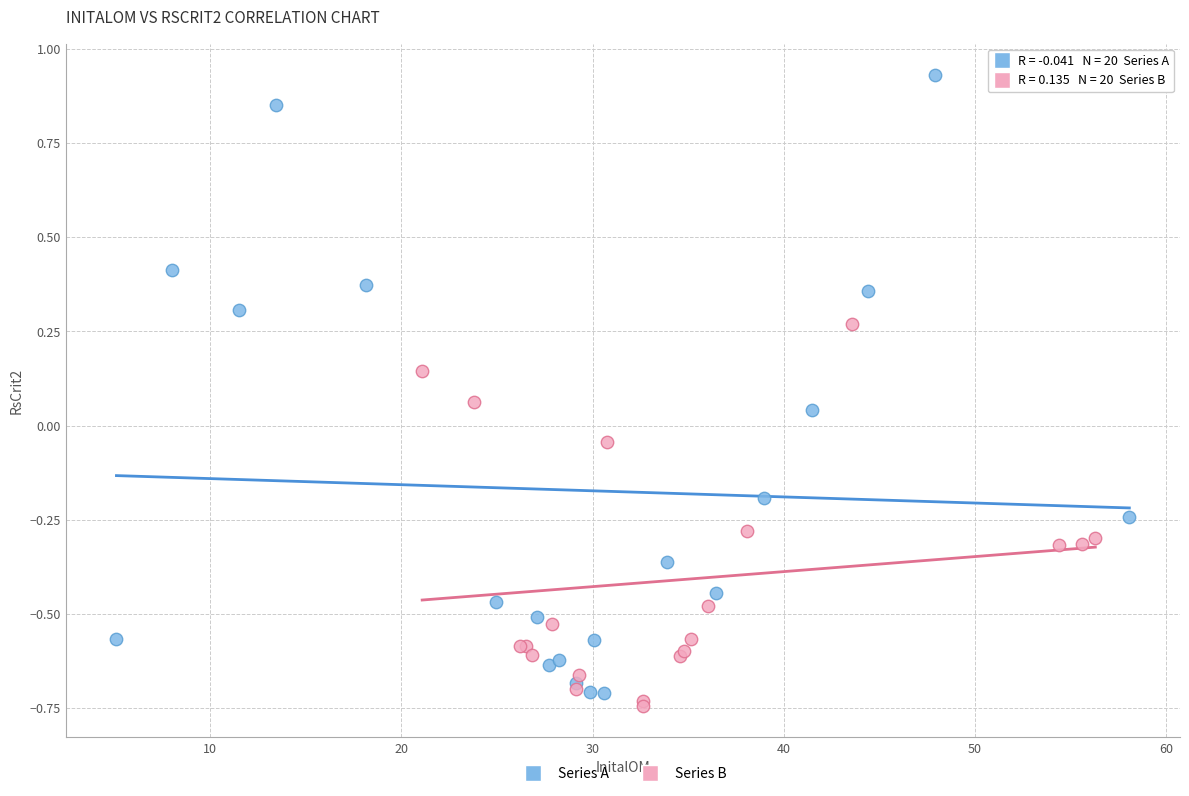

What are all the series names shown in the legend?

Series A, Series B